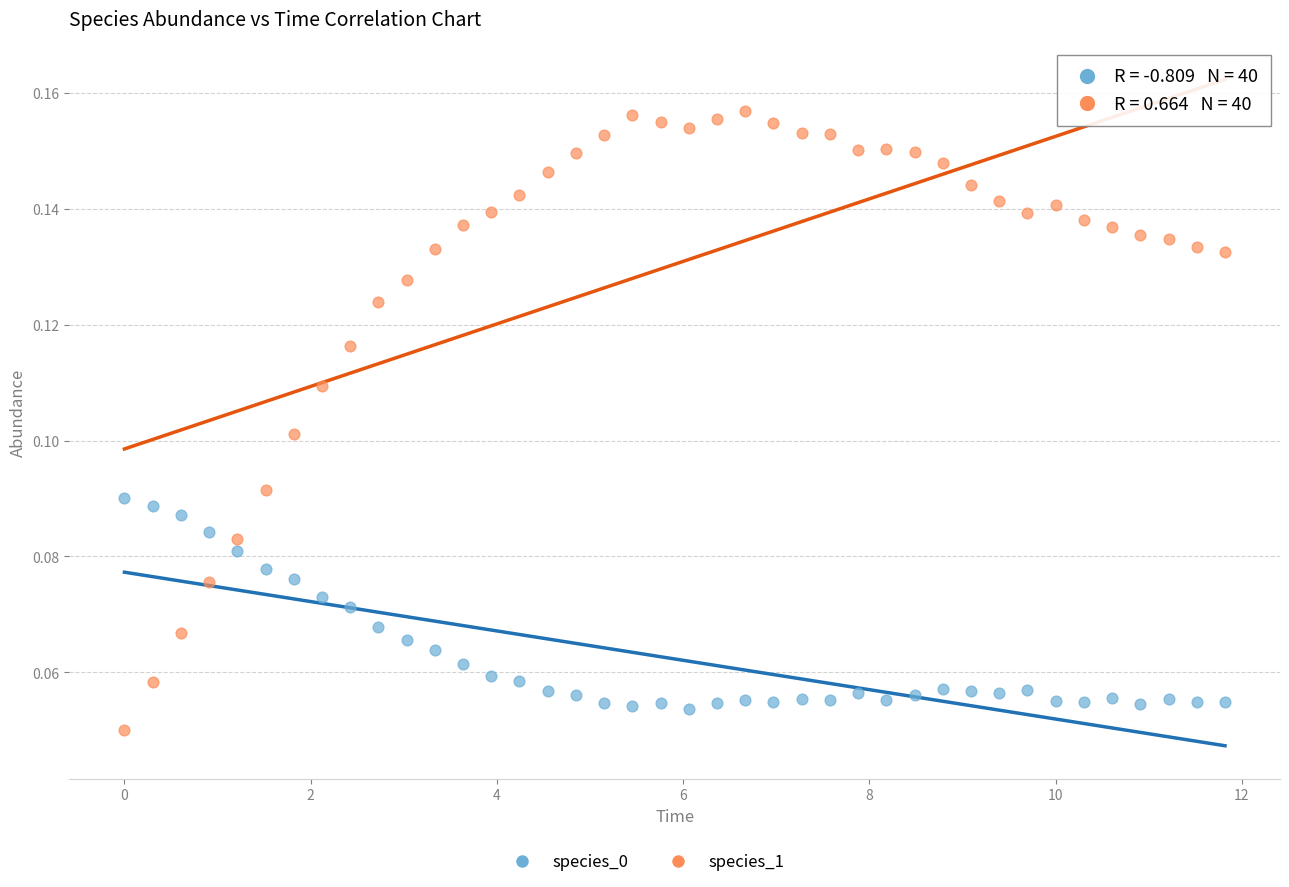

Which series contains the highest Y value?

species_1